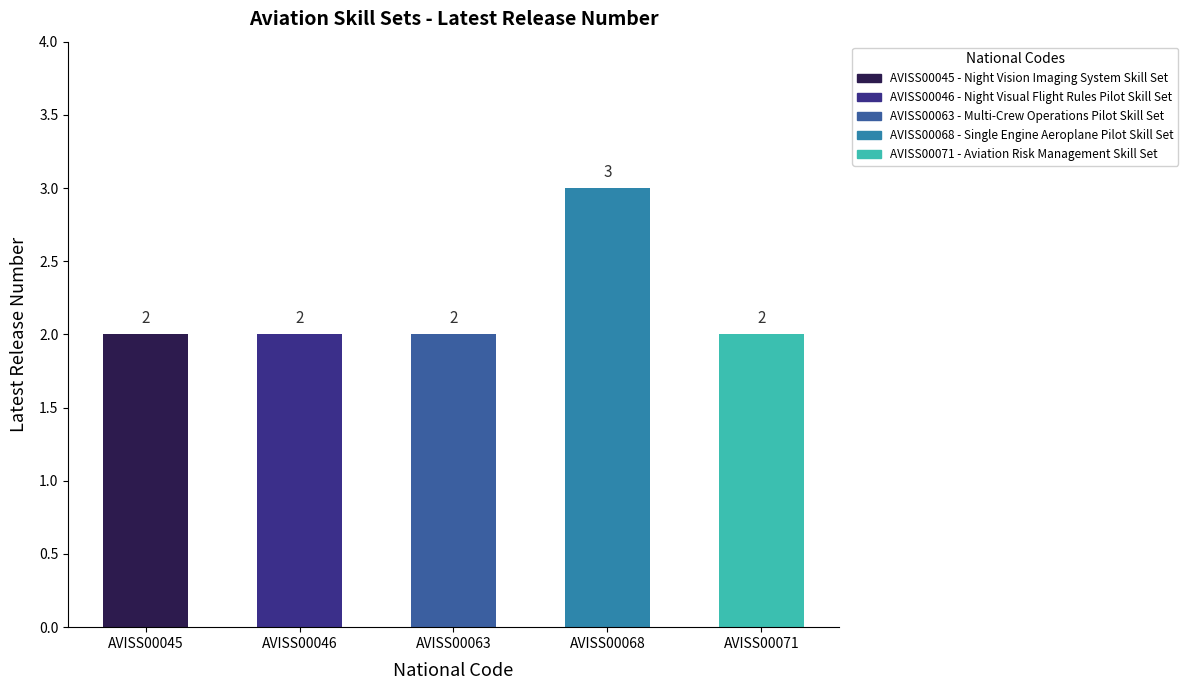

True or false: the data shows 3 at AVISS00071.

False